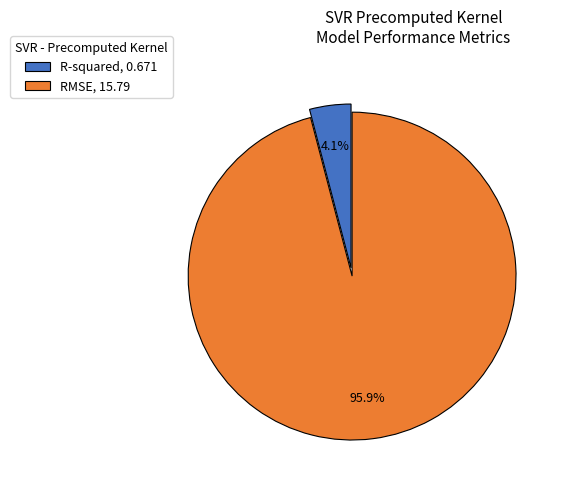

Combined, do RMSE and R-squared account for over 50%?

Yes